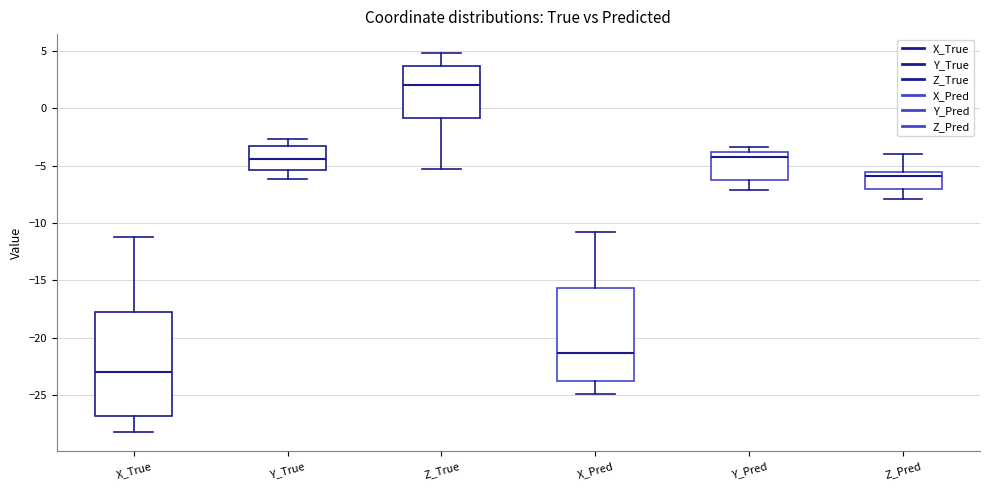

Reading left to right, transcribe this box plot: for each box, give where its median line is, the range the box spans, and where its two whiskers end, as read against the y-axis. The values are not printed on the chart, so give them approximately, as read against the axis.

X_True: median -23.0, box -27.0 to -17.5, whiskers -28.0 to -11.0
Y_True: median -4.5, box -5.5 to -3.5, whiskers -6.0 to -2.5
Z_True: median 2.0, box -1.0 to 3.5, whiskers -5.5 to 5.0
X_Pred: median -21.5, box -24.0 to -15.5, whiskers -25.0 to -11.0
Y_Pred: median -4.0 (just below the box's upper edge), box -6.5 to -4.0, whiskers -7.0 to -3.5
Z_Pred: median -6.0, box -7.0 to -5.5, whiskers -8.0 to -4.0